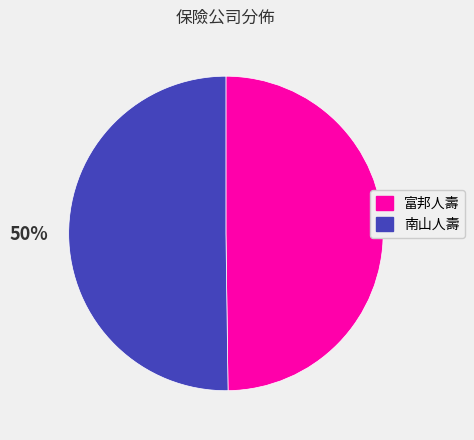

Do 南山人壽 and 富邦人壽 together represent more than half of the pie?

Yes